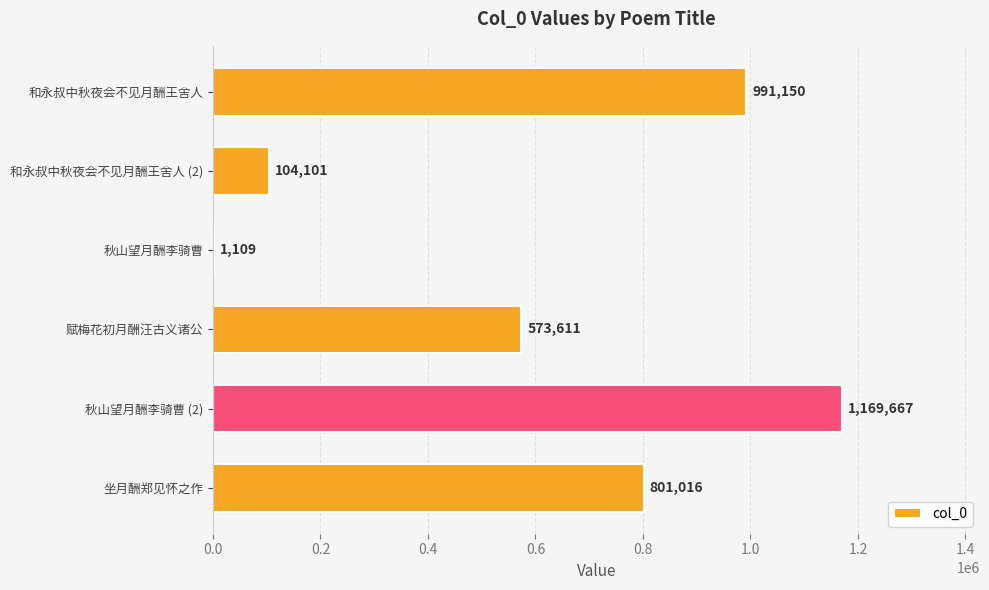

The value at 坐月酬郑见怀之作 is 801016. True or false?

True